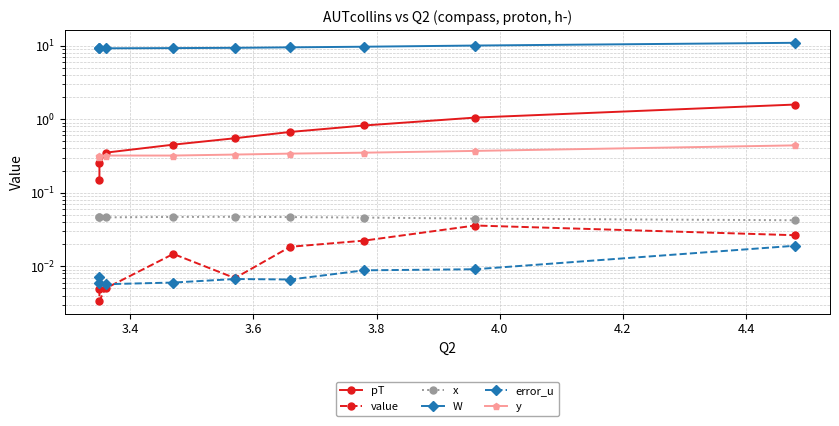

Which series has the widest spread of values?

W